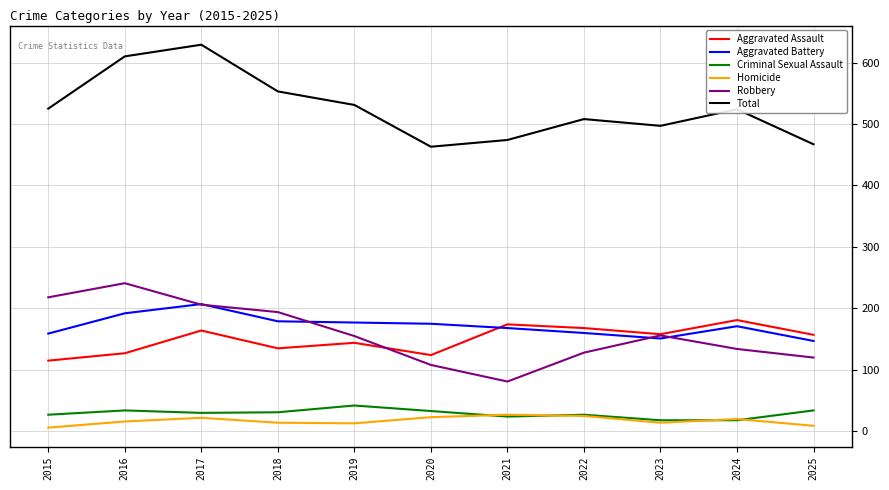

The value of Robbery at 2020 is 108. True or false?

True